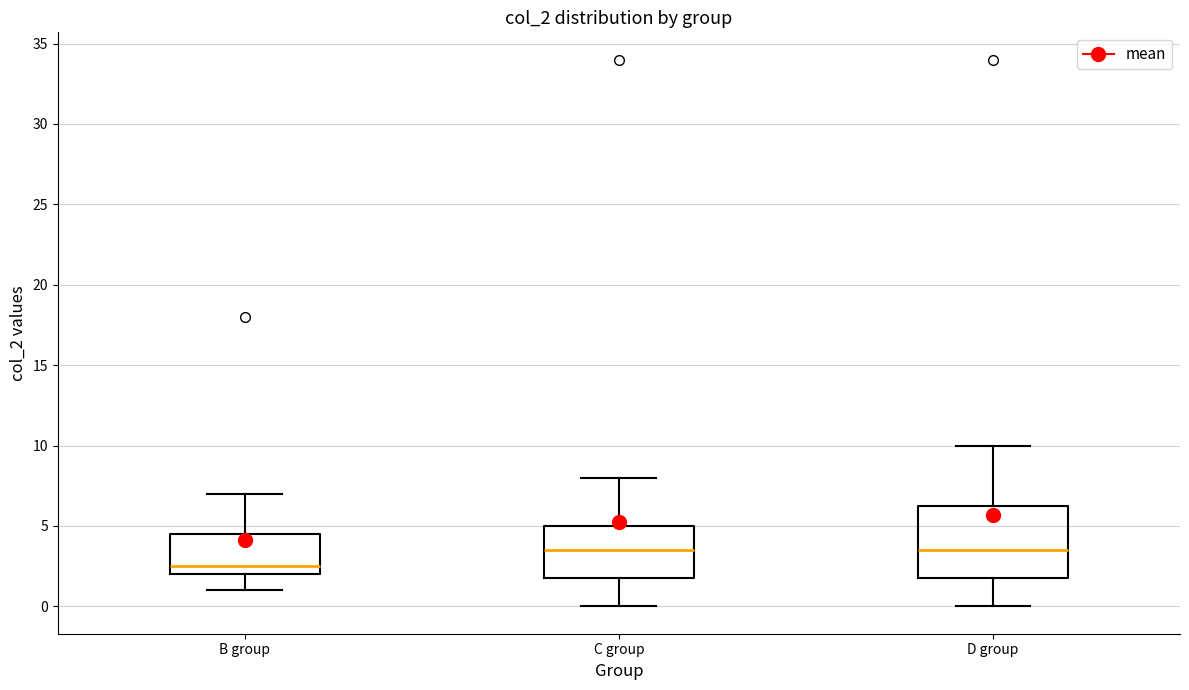

Where does the upper whisker of the box for C group end on the y-axis? The values are not printed on the chart, so give them approximately, as read against the axis.

8.0